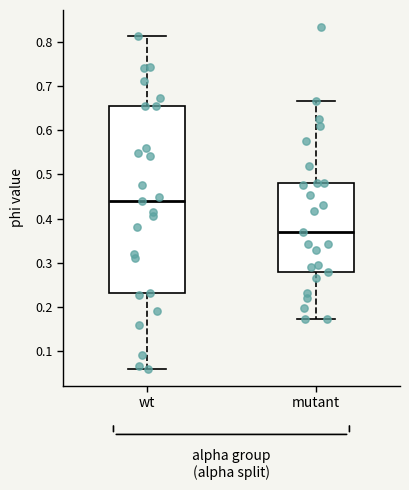

Which box has the highest median line?

wt